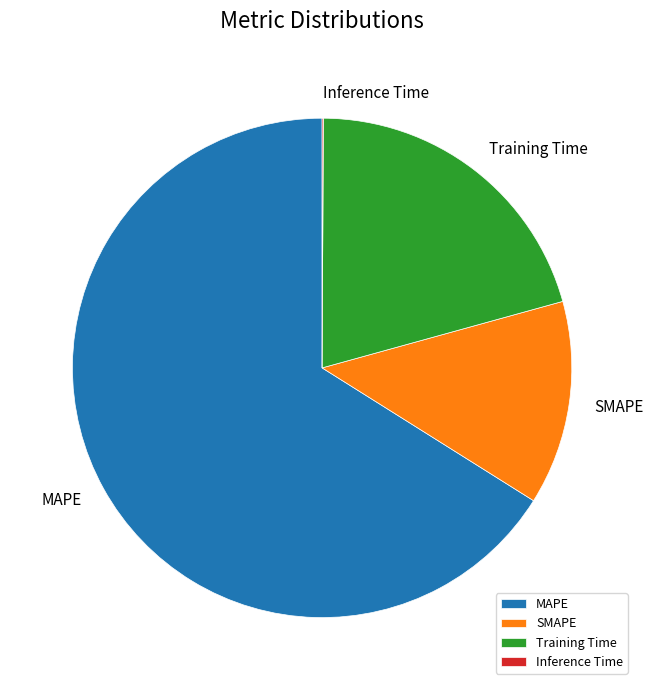

What is the ratio of the value at Training Time to the value at SMAPE?

1.6